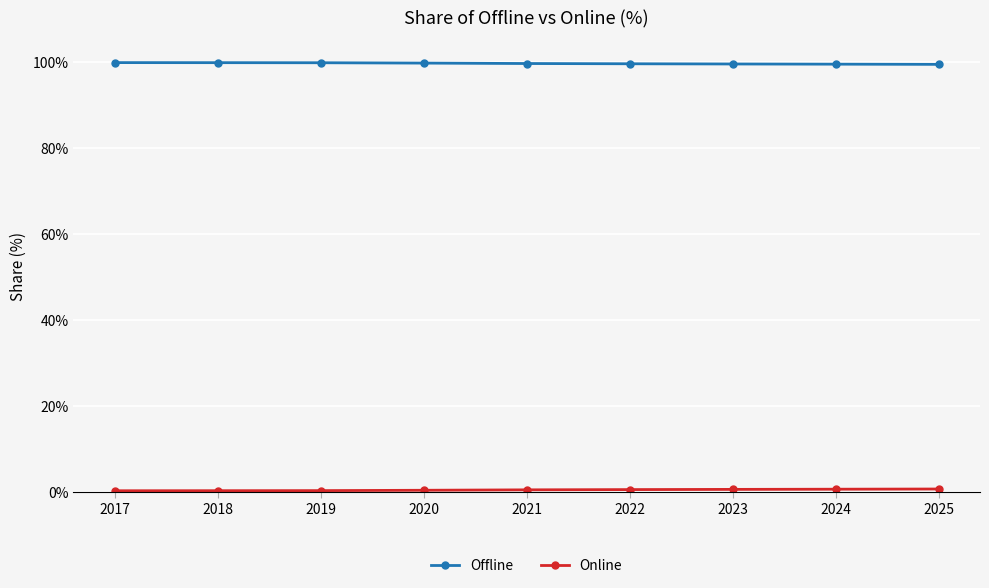

True or false: Offline has a value of 168.9 at 2021.

False